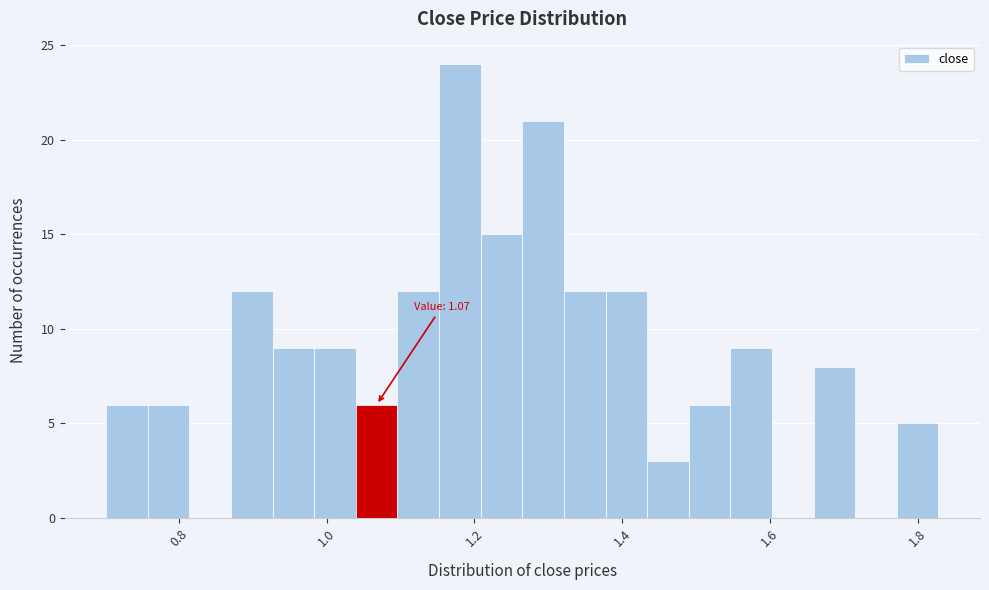

Read against the x-axis, roughly where is the centre of the tallest bar?

1.18